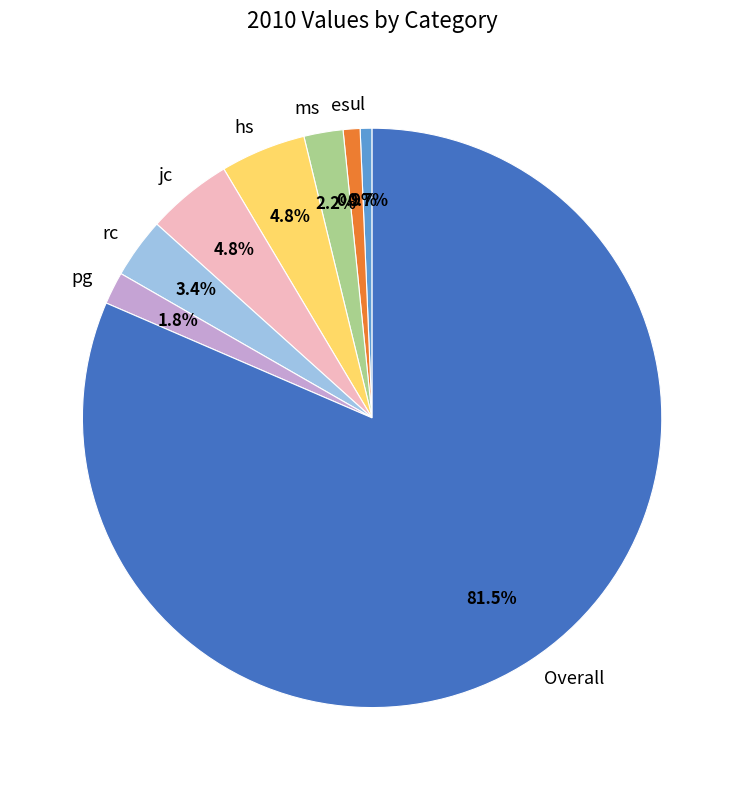

Which category has the biggest portion of the pie?

Overall